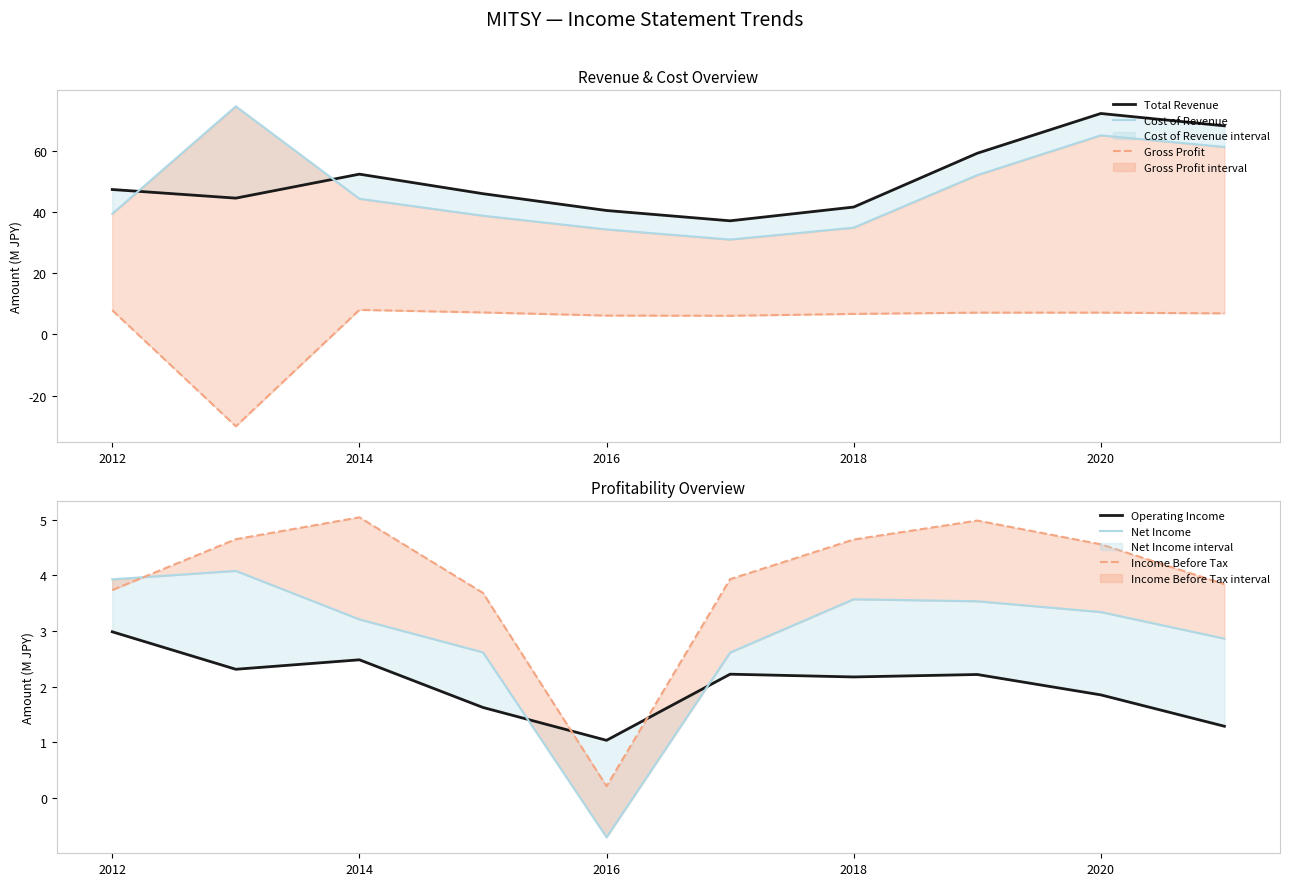

Which series ends up on top after the final intersection of Operating Income and Gross Profit?

Gross Profit